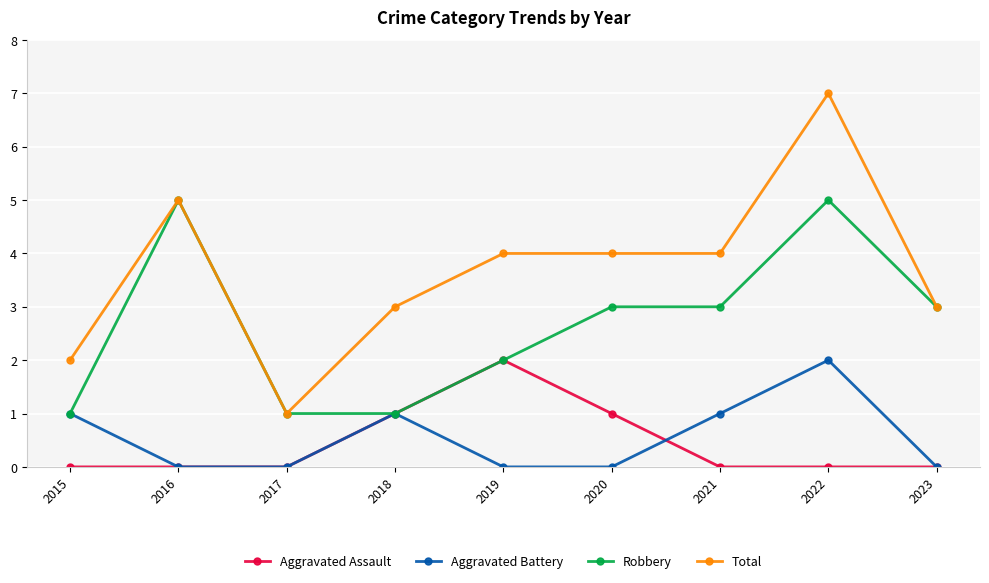

Is this an area chart (filled region under the line)?

No